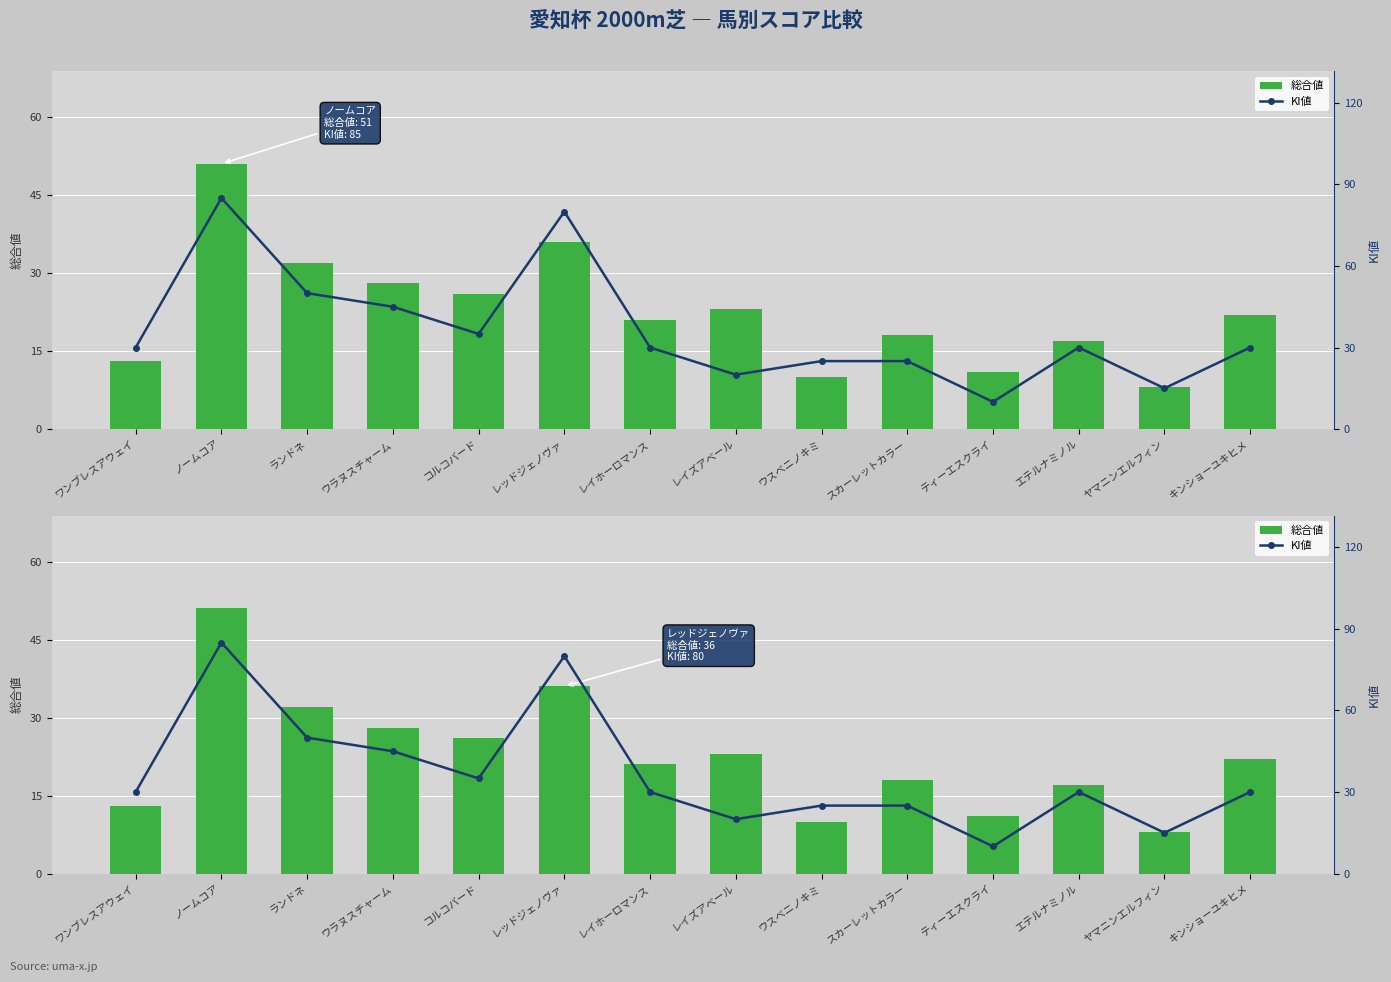

What is the value of the KI値 bar at the 8th from the left?

20